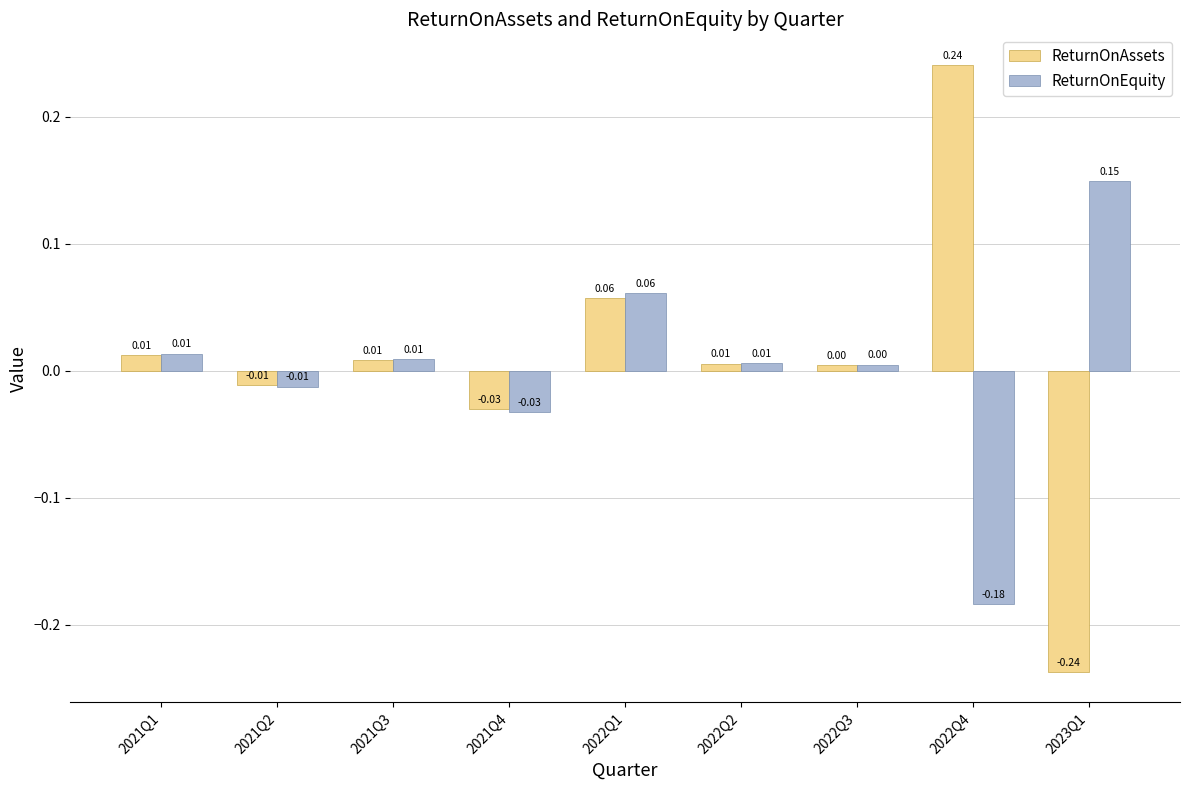

What is the difference between the highest and lowest values at 2022Q4?

0.4